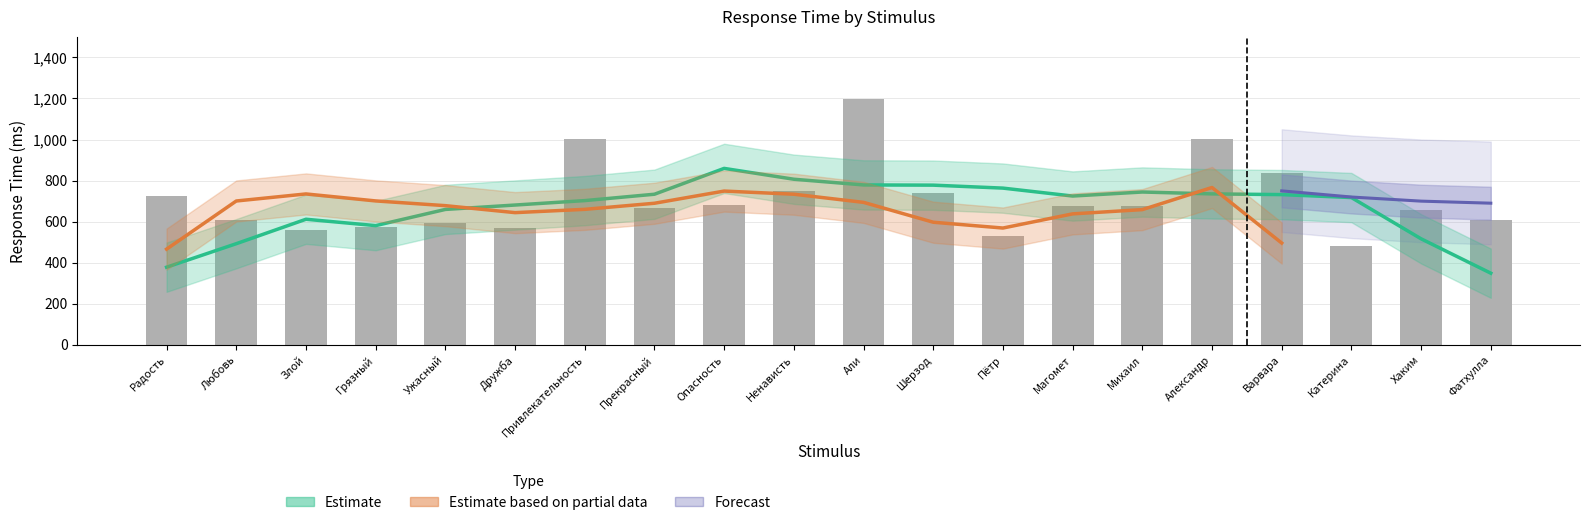

What is the ratio of the value at Привлекательность to the value at Варвара?

1.2